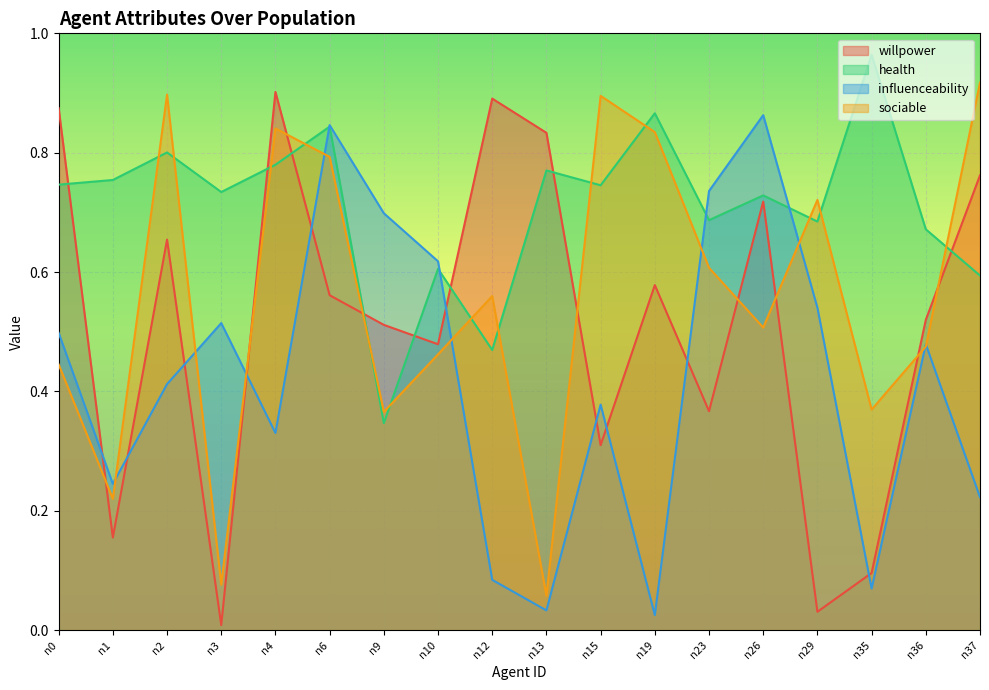

Where is influenceability nearest to the value 0?

n19